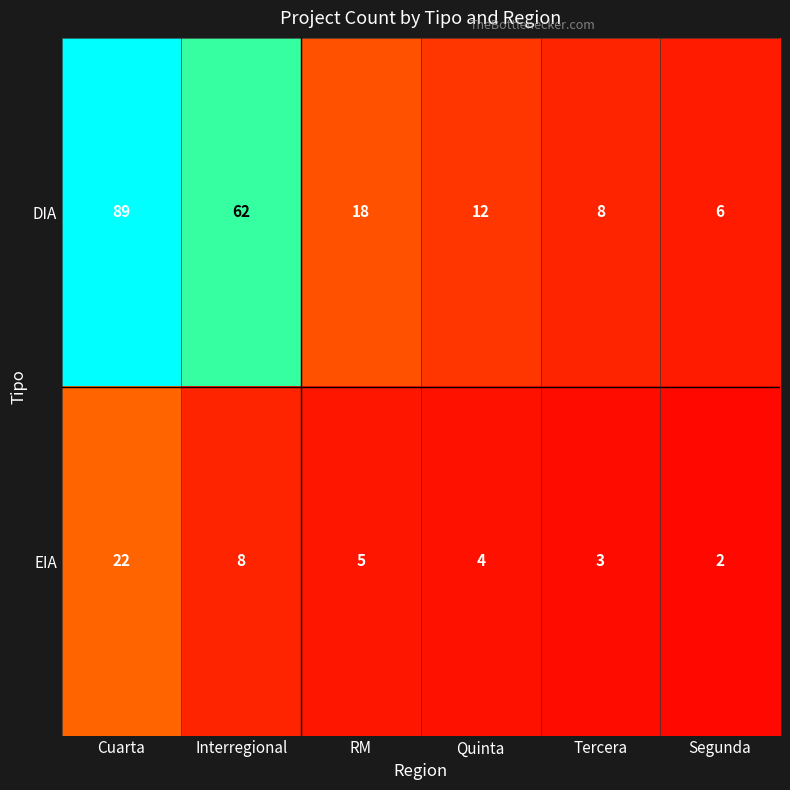

The value of DIA at Interregional is 62. True or false?

True